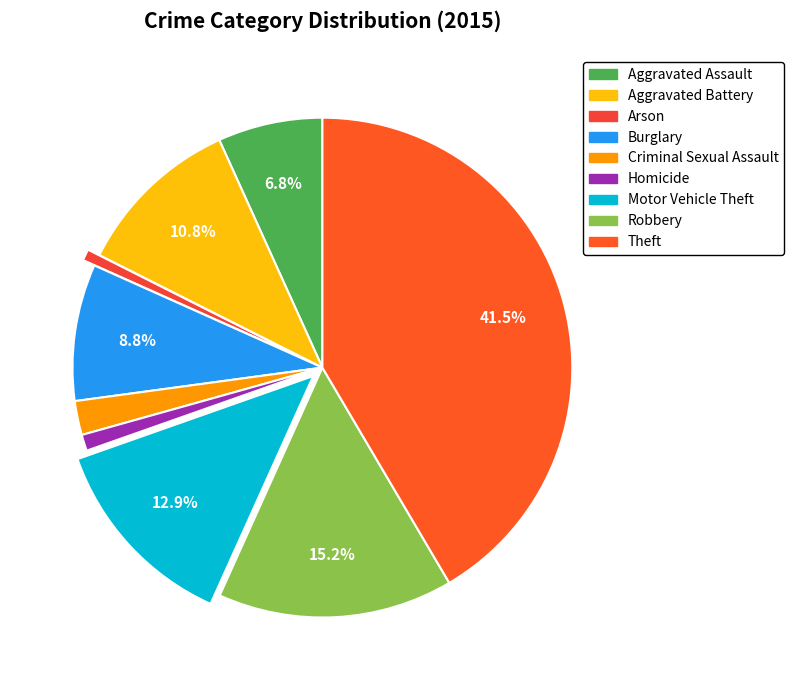

Which slice is the smallest?

Arson